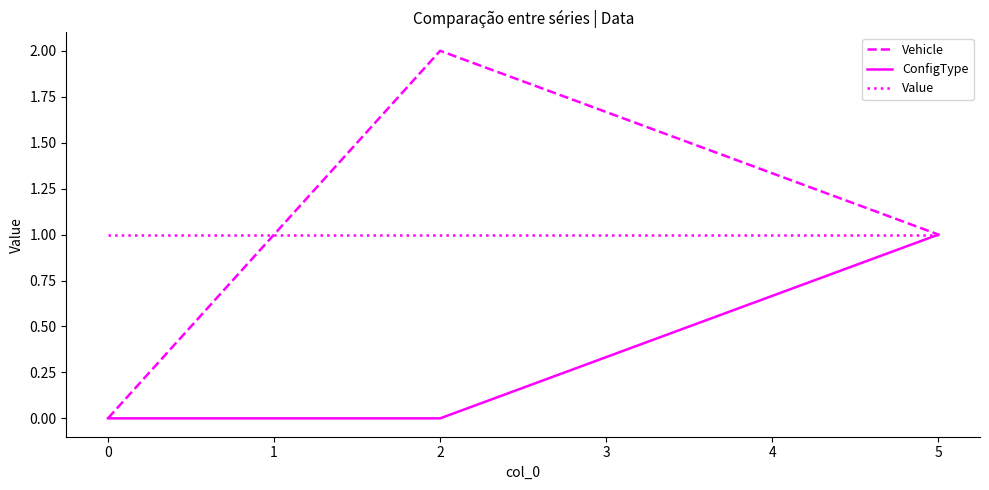

List the labels in order of Vehicle value, smallest first.

0, 5, 2